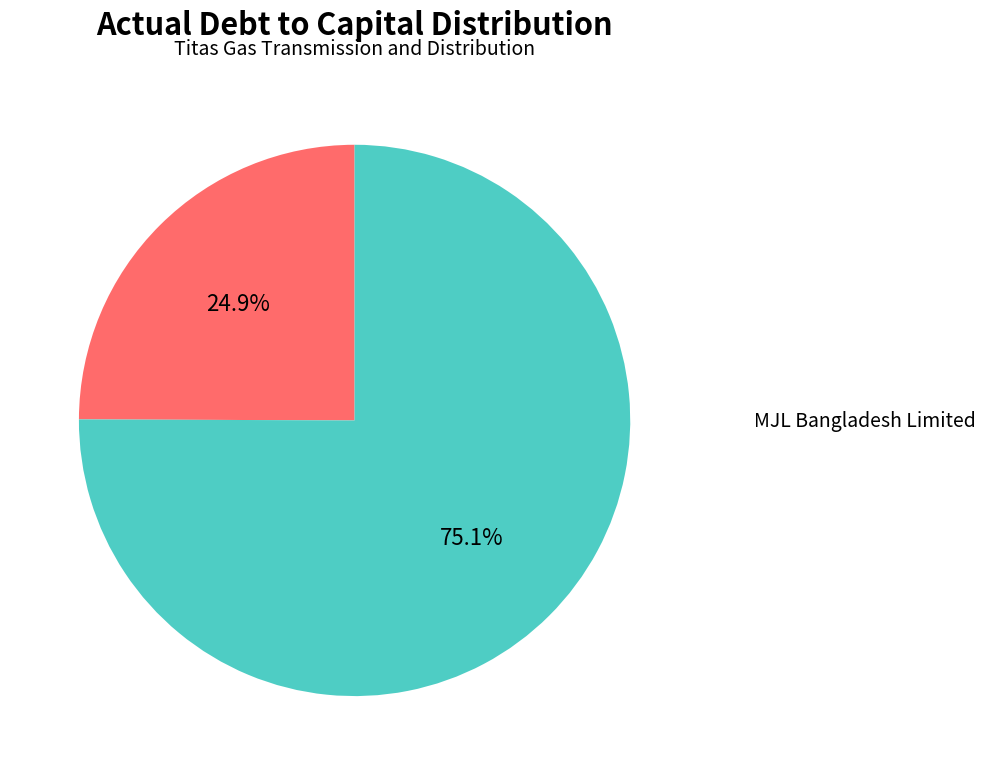

Count the number of slices in the pie.

2